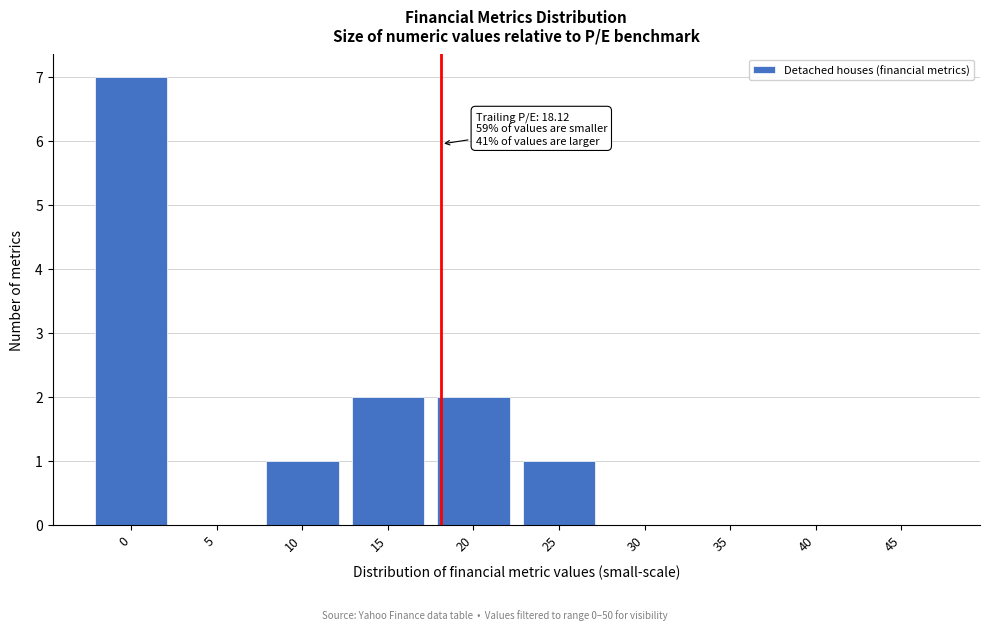

Reading left to right, list all the values displayed in this chart.

0=7	5=0	10=1	15=2	20=2	25=1	30=0	35=0	40=0	45=0